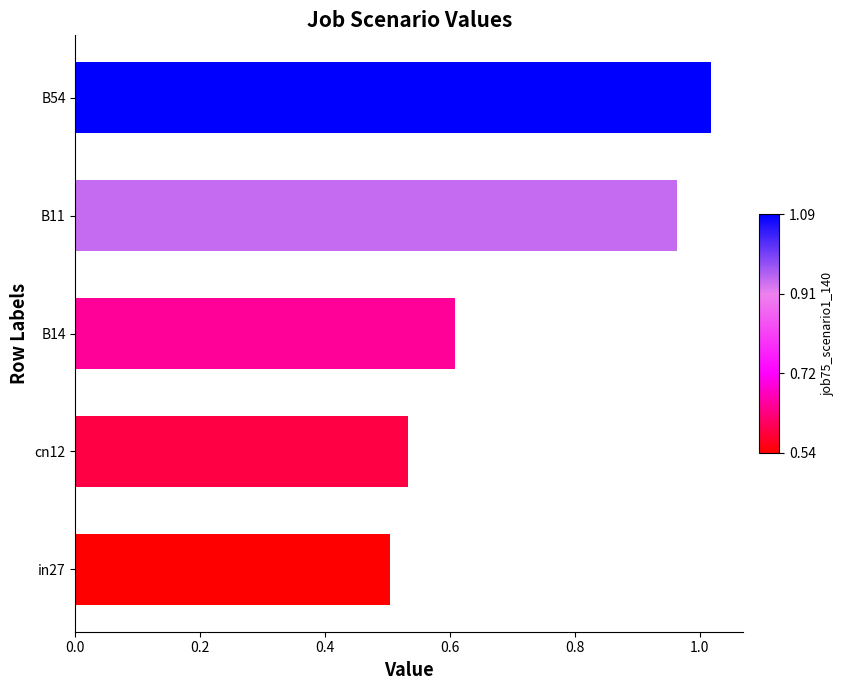

List the labels in order of value, largest first.

B54, B11, B14, cn12, in27